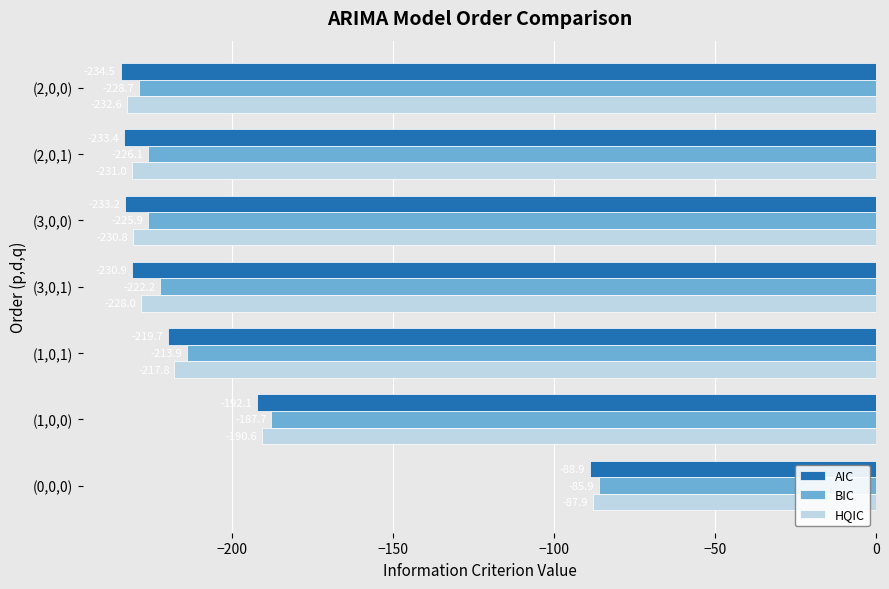

What value does the BIC series have at (3,0,0)?

-225.9